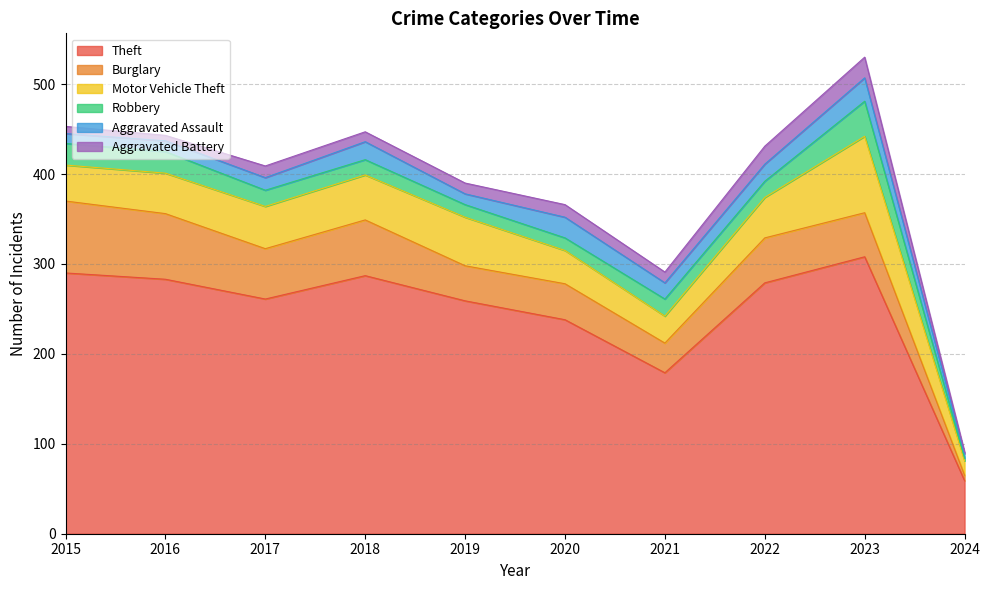

What is the greatest value displayed?

308